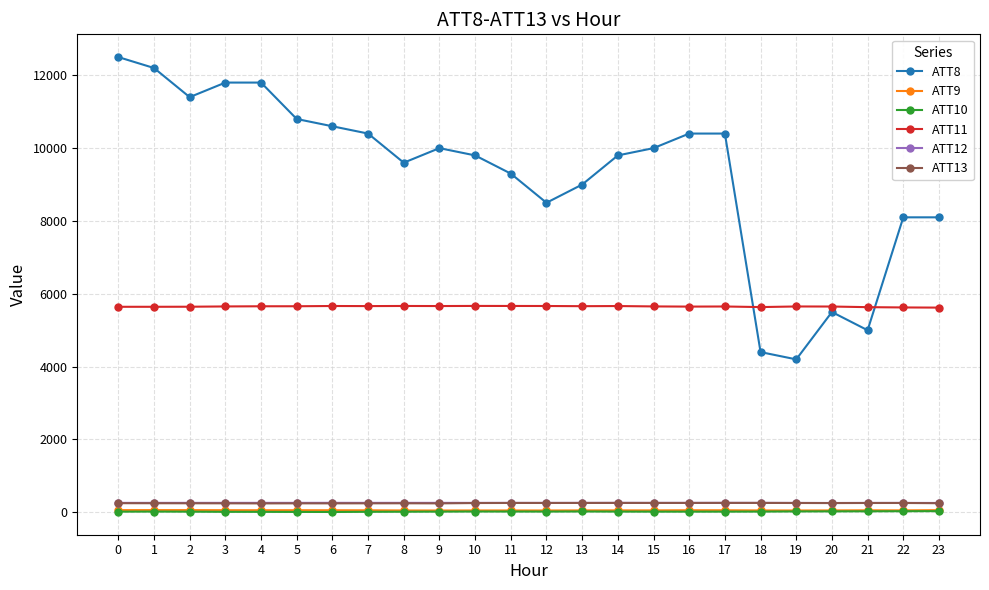

Between 7 and 11, which series saw the biggest shift?

ATT8